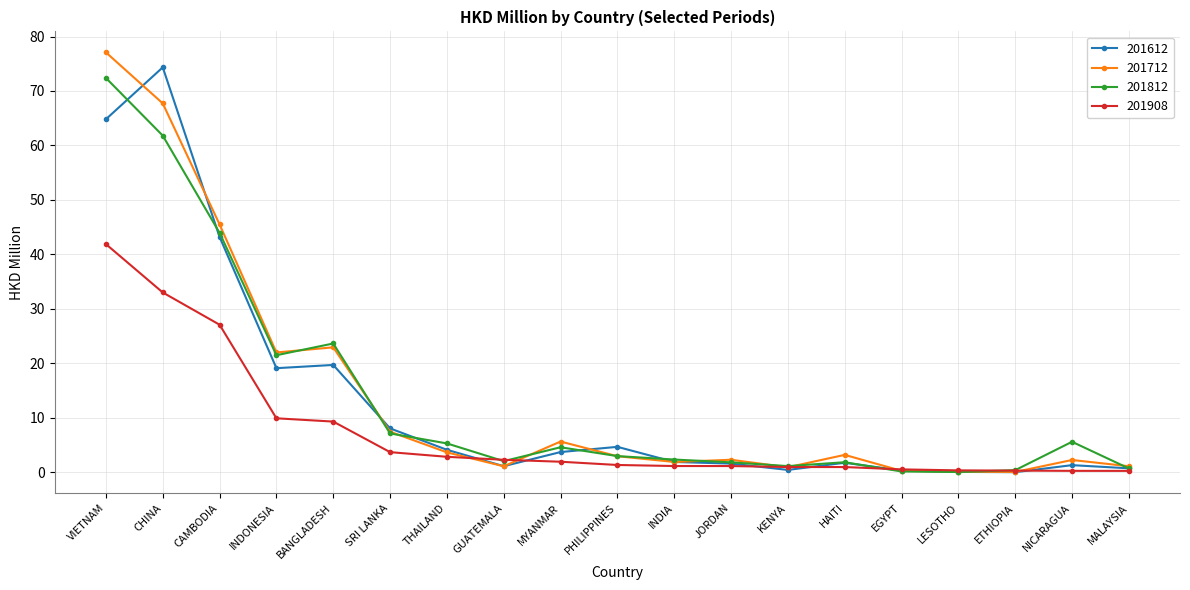

What are all the series names shown in the legend?

201612, 201712, 201812, 201908